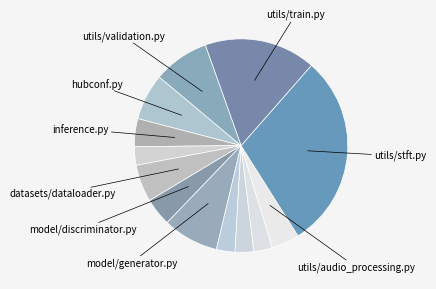

What is the largest slice in the pie chart?

utils/stft.py